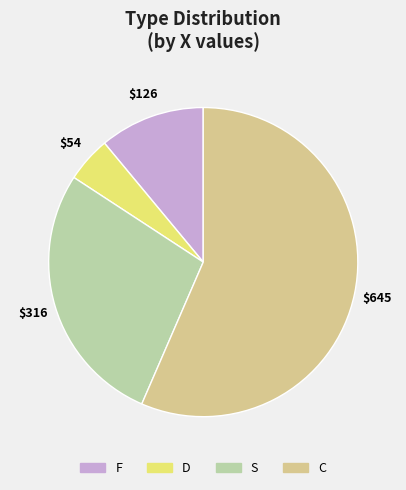

Do F and S together represent more than half of the pie?

No